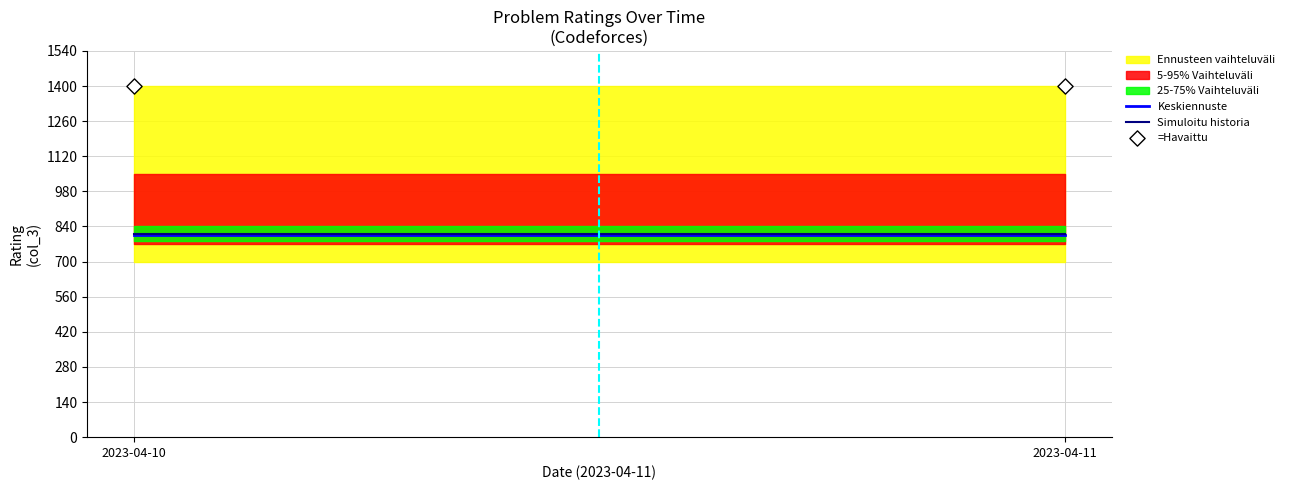

Which series has the largest total across all categories?

=Havaittu